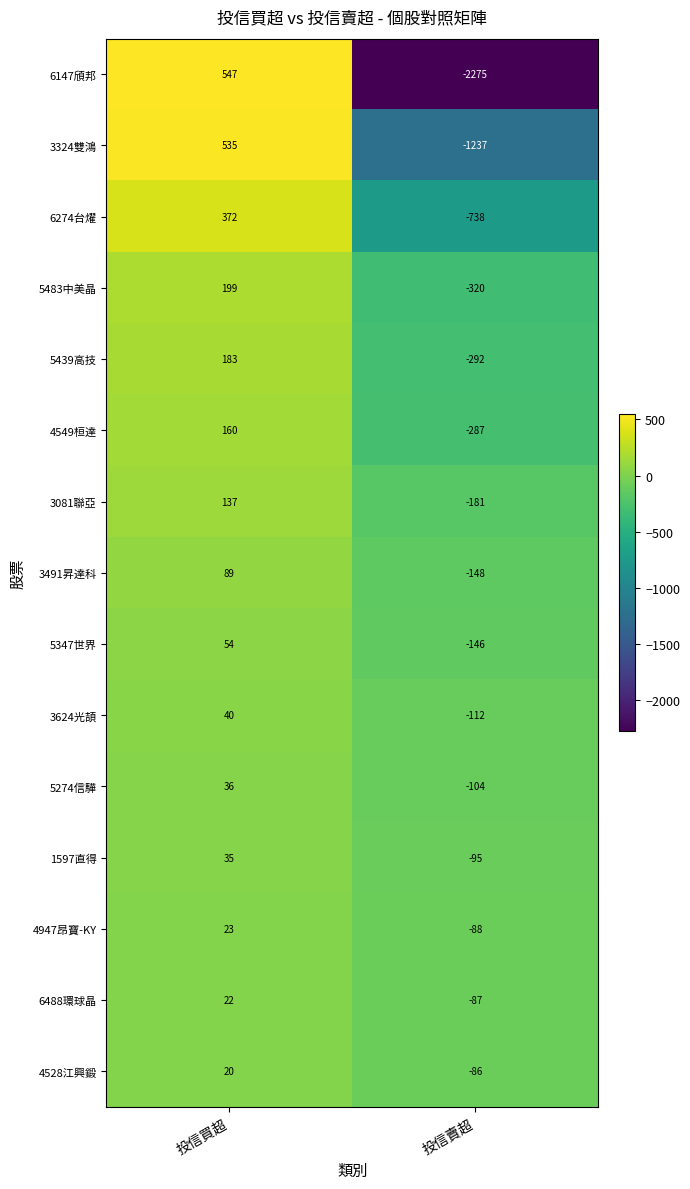

Which series changed the most between 投信買超 and 投信賣超?

6147頎邦